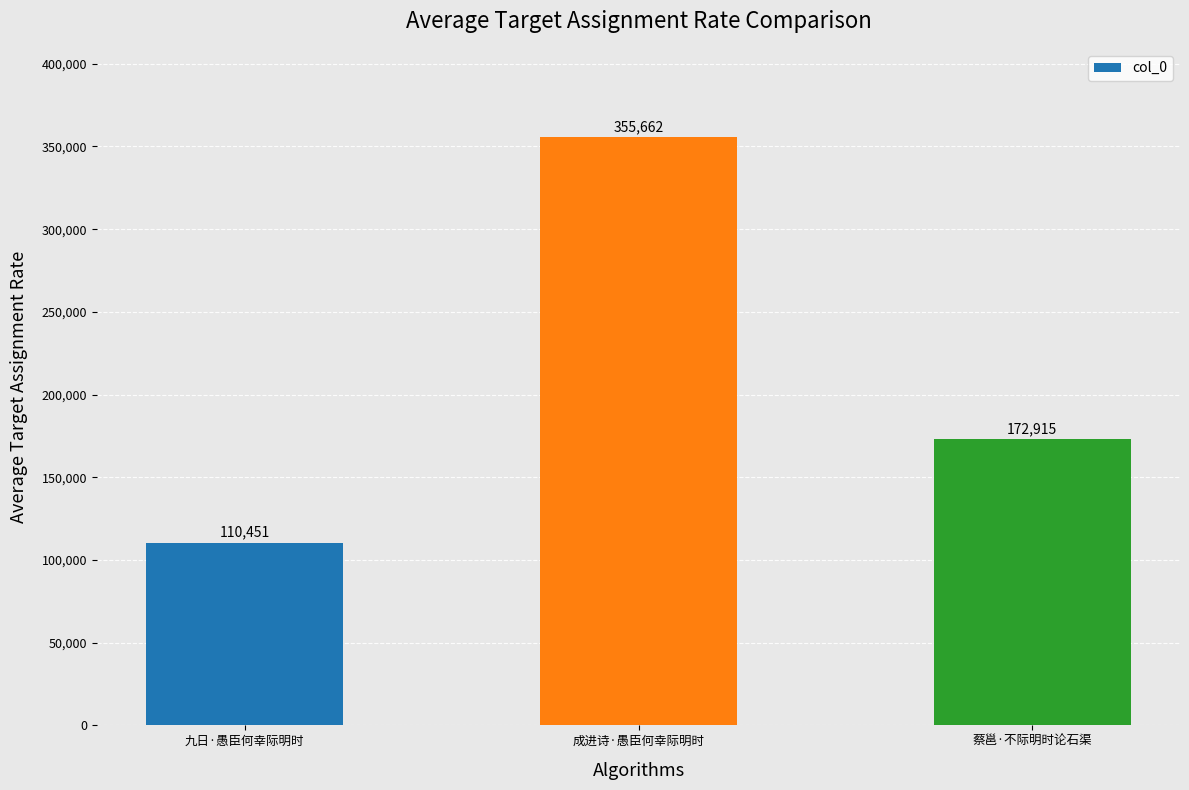

True or false: the data shows 171058 at 九日·愚臣何幸际明时.

False